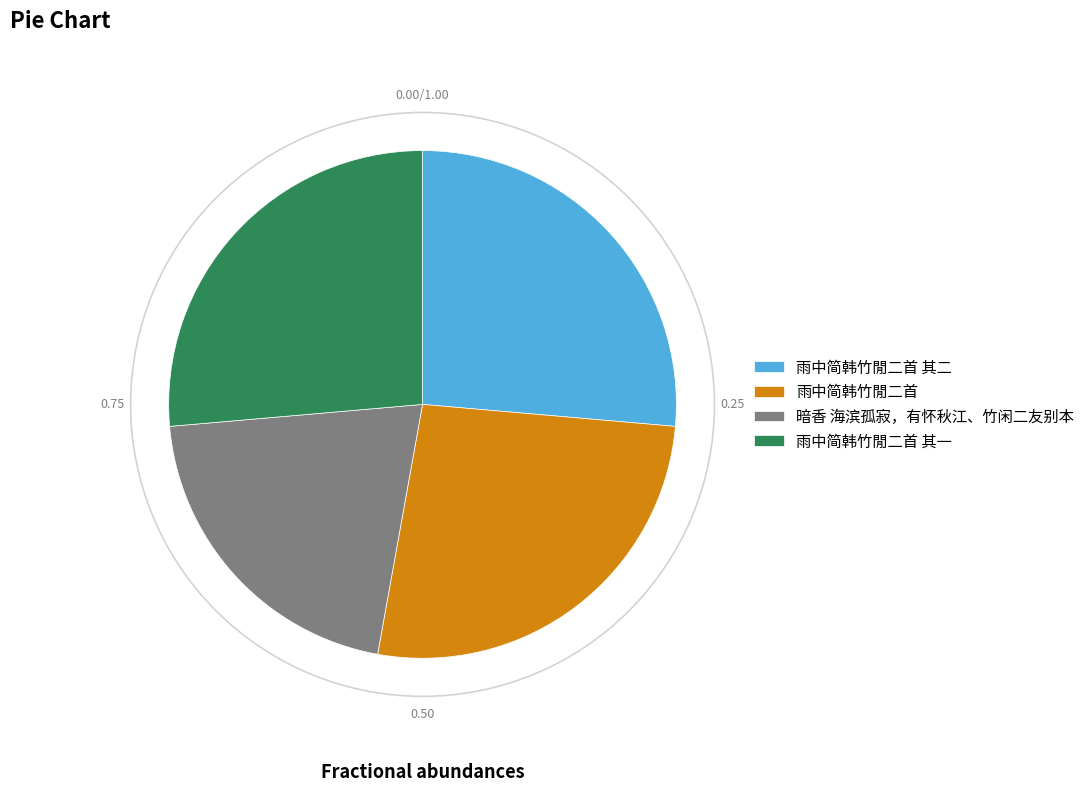

True or false: 雨中简韩竹閒二首 其一 accounts for 20% of the total.

False